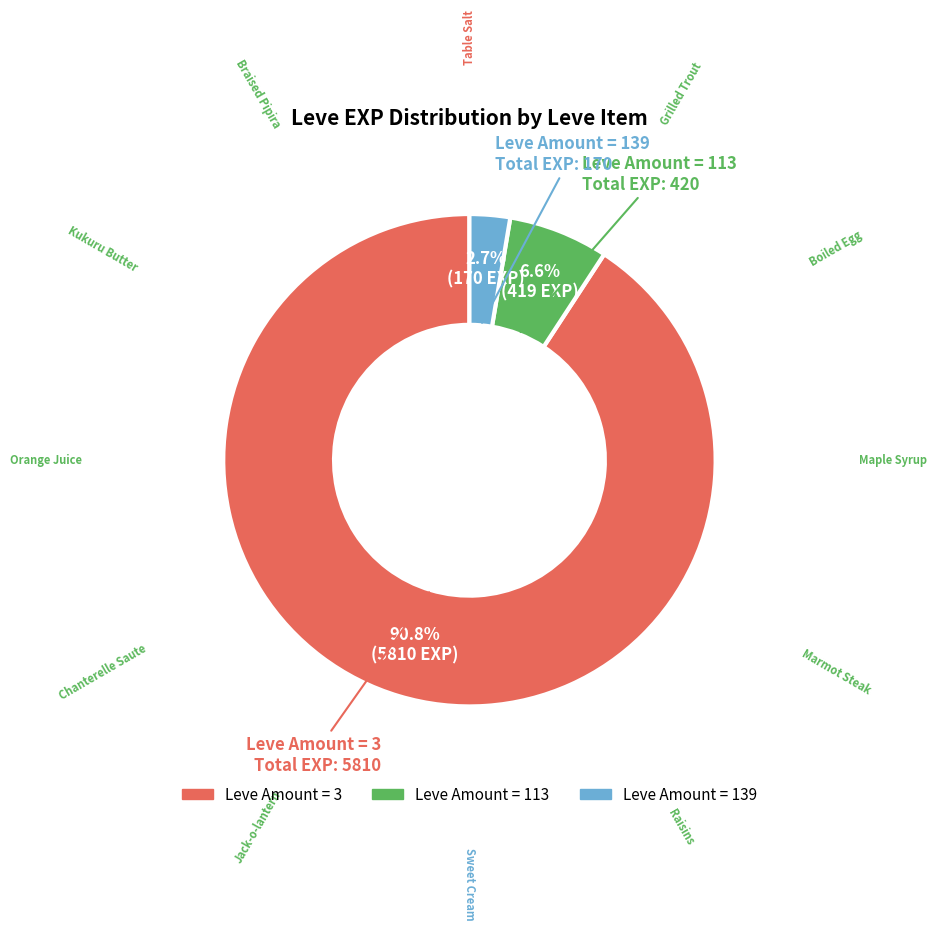

Does any single category account for the majority?

Yes